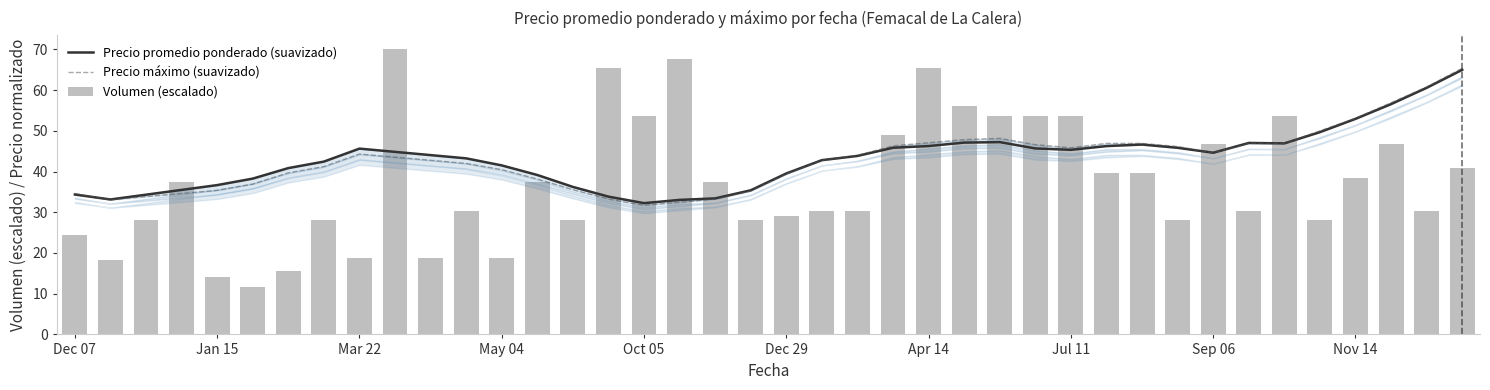

At how many categories does at least one series exceed 24?

40